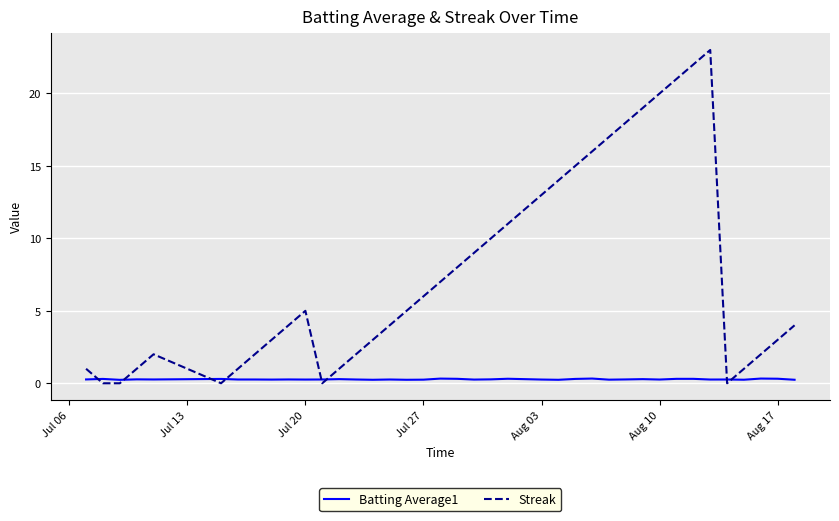

How many times do Batting Average1 and Streak cross each other?

8